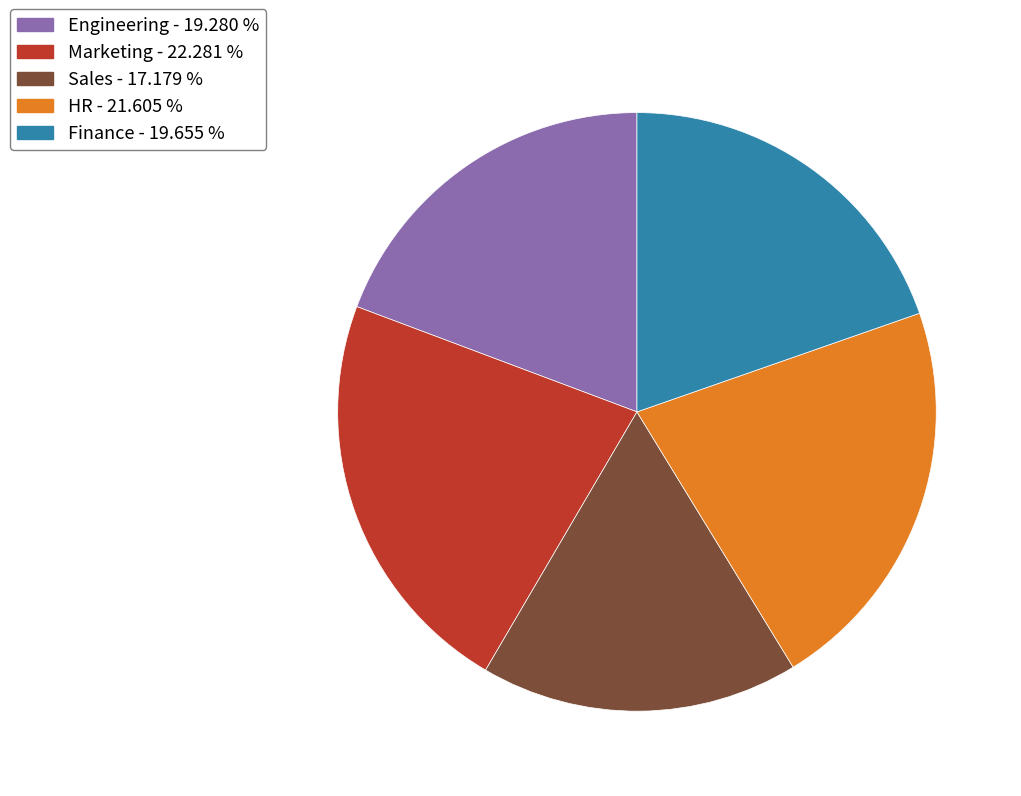

Is there any slice that represents more than half of the pie?

No